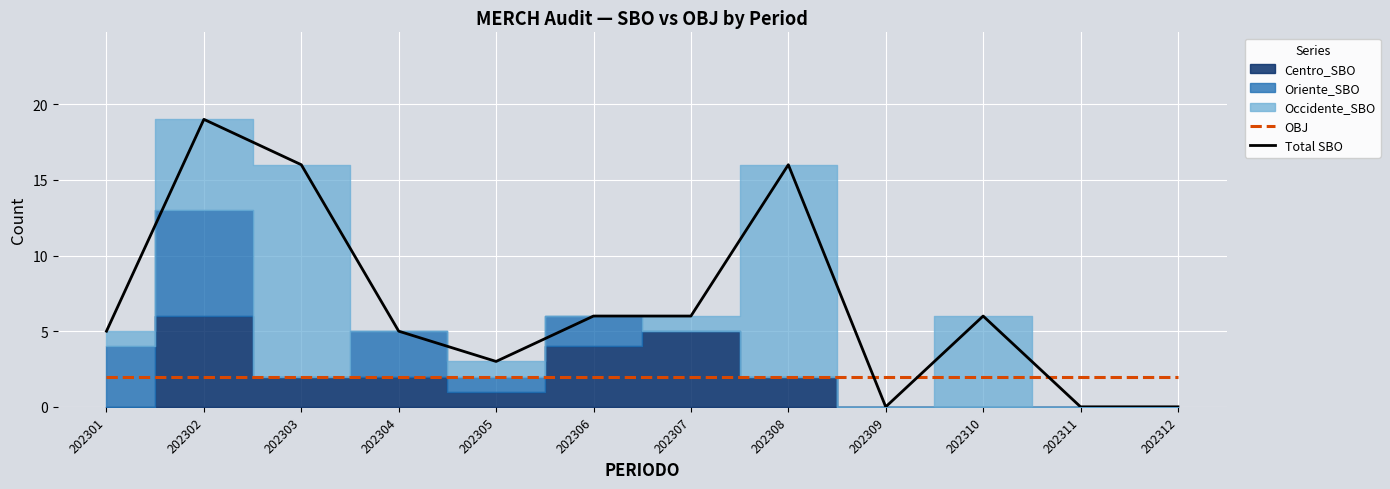

Reading left to right, list all the values displayed in this chart.

OBJ: 2	2	2	2	2	2	2	2	2	2	2	2
Total SBO: 5	19	16	5	3	6	6	16	0	6	0	0